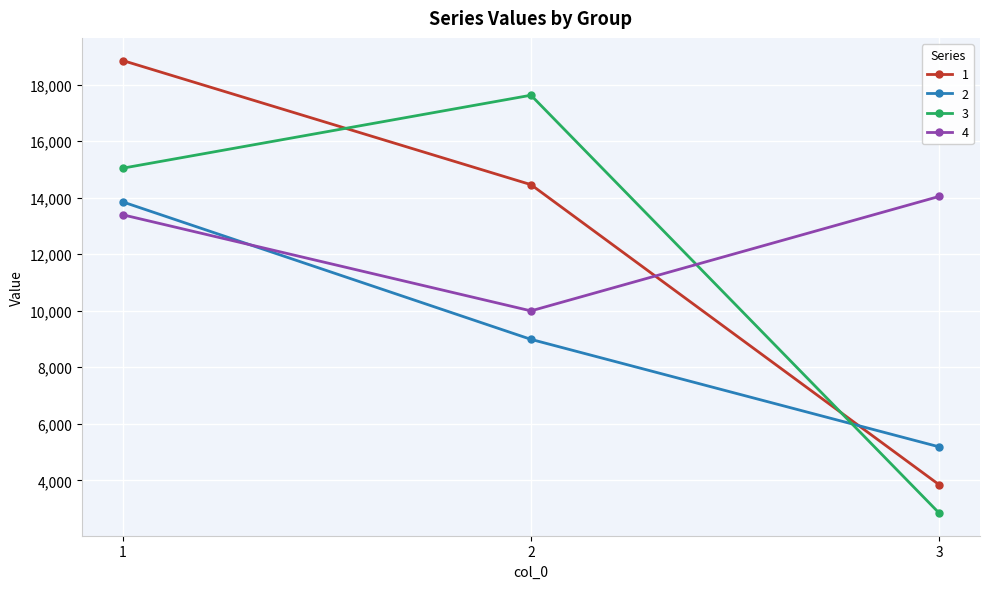

What is the total value across all series at 1?

61132.3